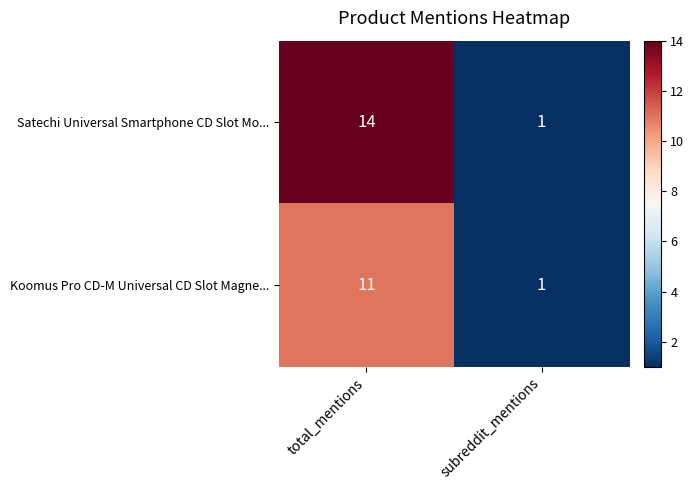

How many distinct data groups are displayed?

2